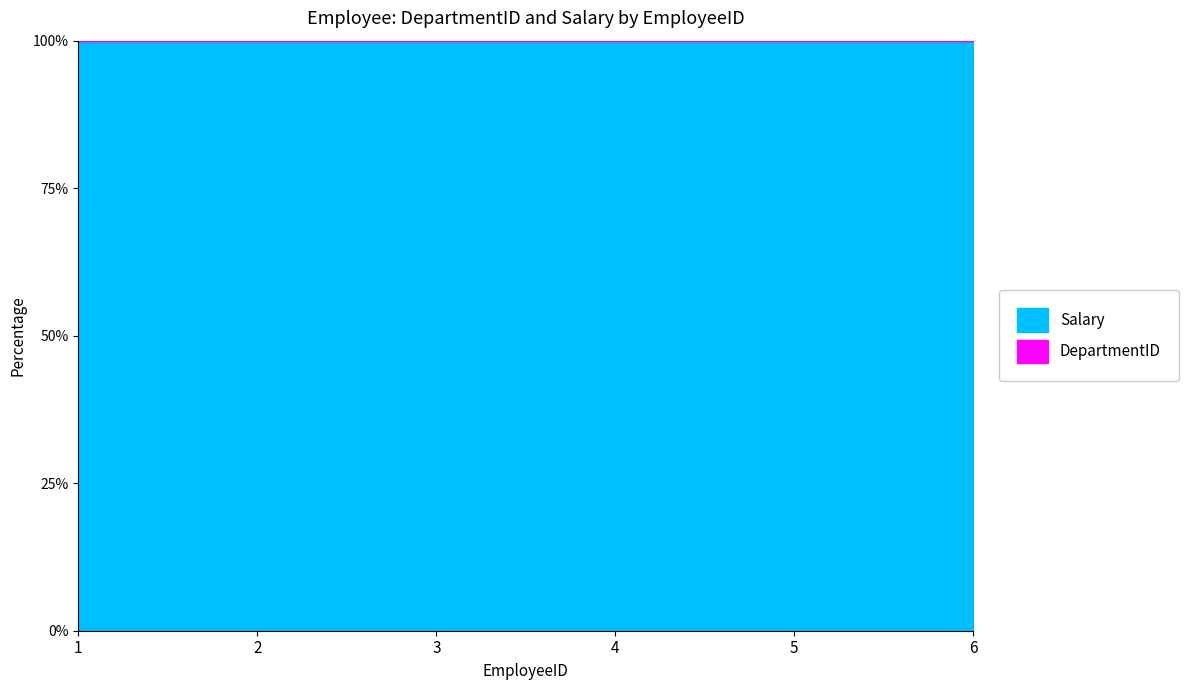

Is it true that Salary equals 311134 at 2?

False